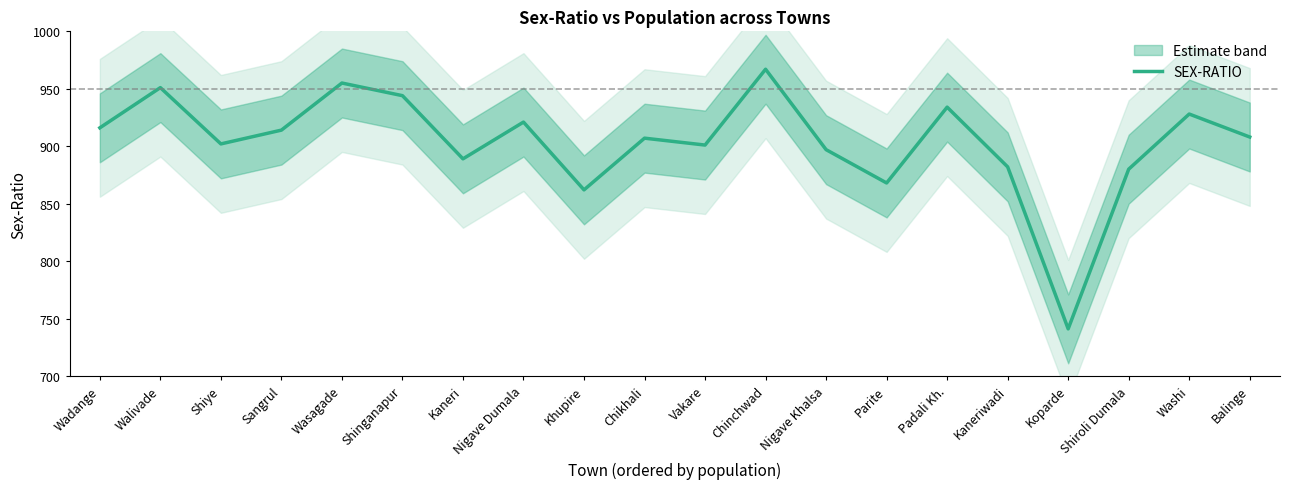

What is the label of the 7th point from the right?

Parite